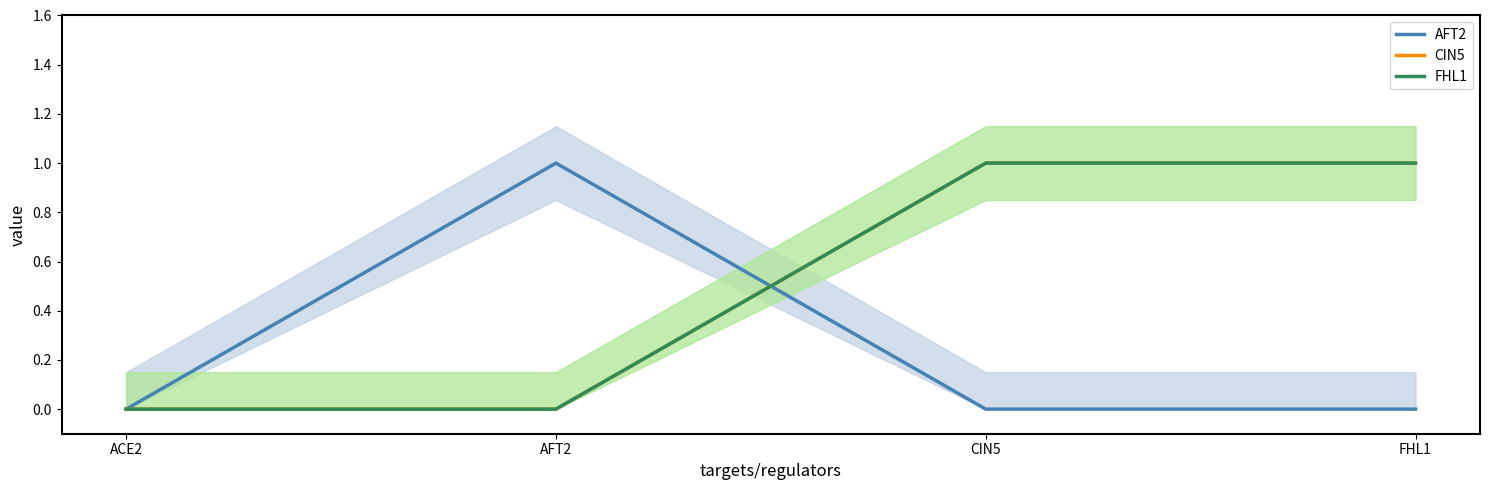

True or false: CIN5 has a value of 0 at AFT2.

True